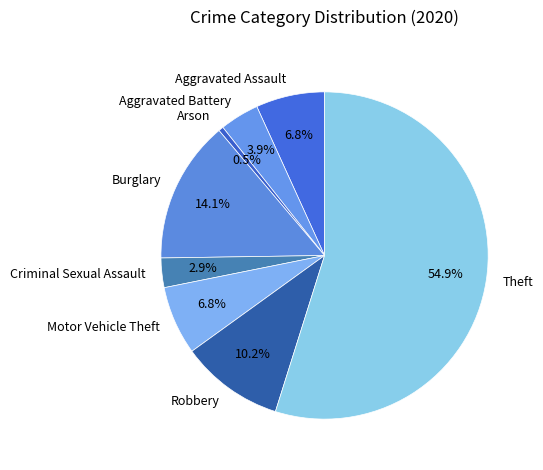

Which has a higher value, Robbery or Aggravated Battery?

Robbery